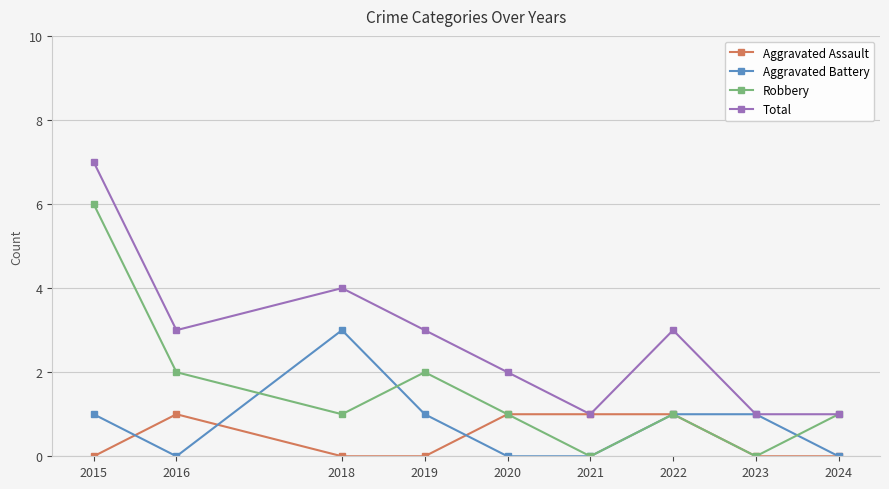

At which category is the sum across all series the highest?

2015